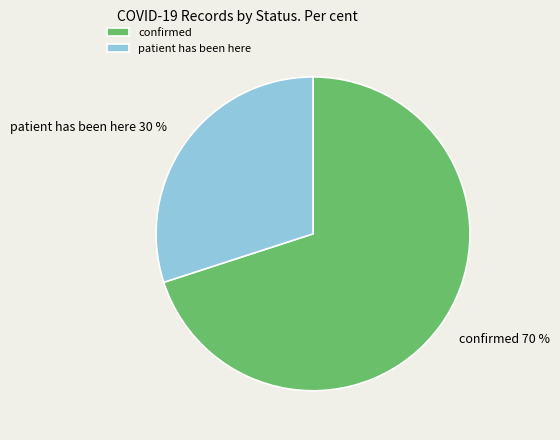

Is the sum of patient has been here and confirmed greater than half?

Yes